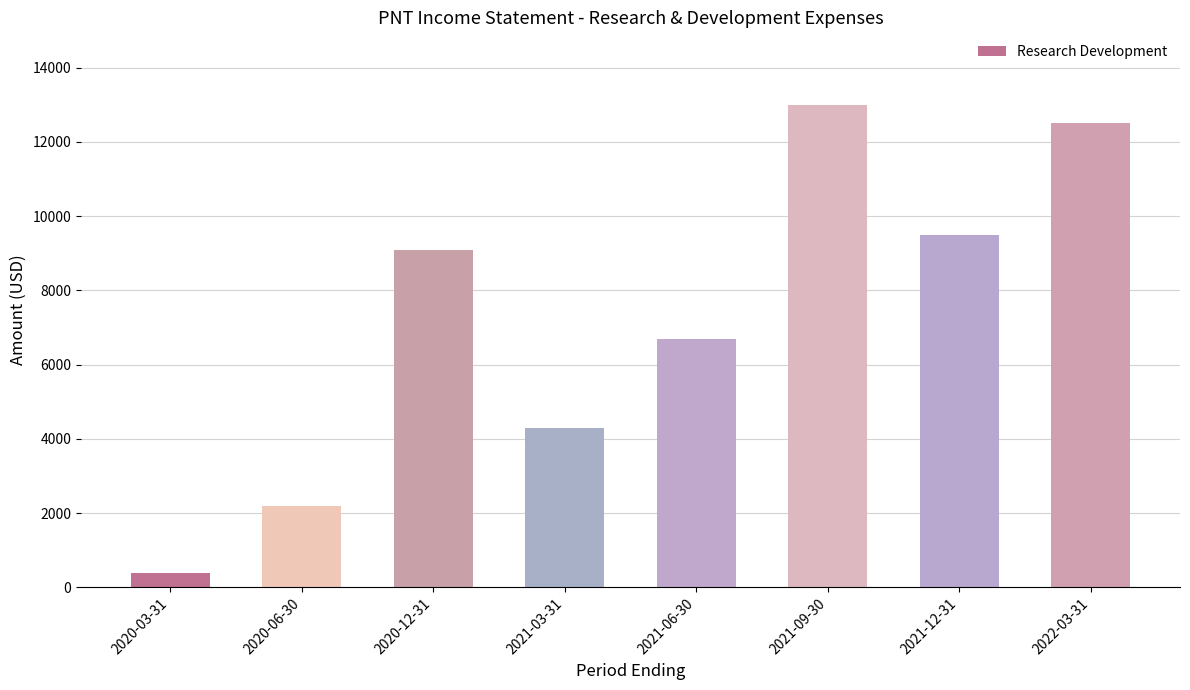

Reading left to right, transcribe all the data shown in this chart.

2020-03-31=400	2020-06-30=2200	2020-12-31=9100	2021-03-31=4300	2021-06-30=6700	2021-09-30=13000	2021-12-31=9500	2022-03-31=12500